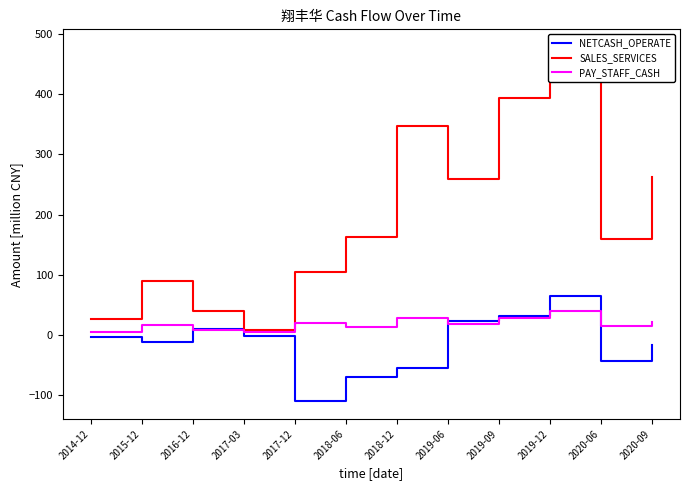

Is this an area chart (filled region under the line)?

No